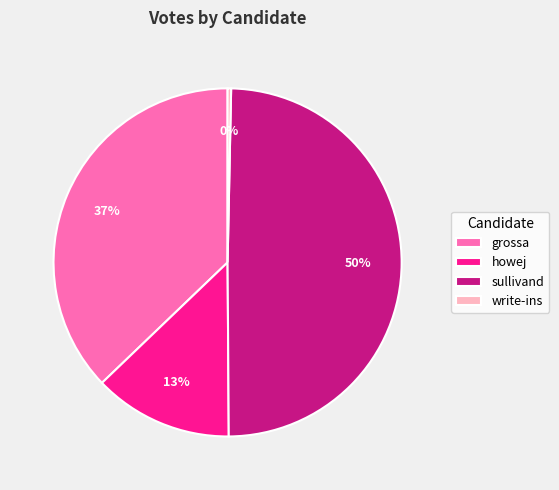

To the nearest percent, what is the average slice percentage?

25%